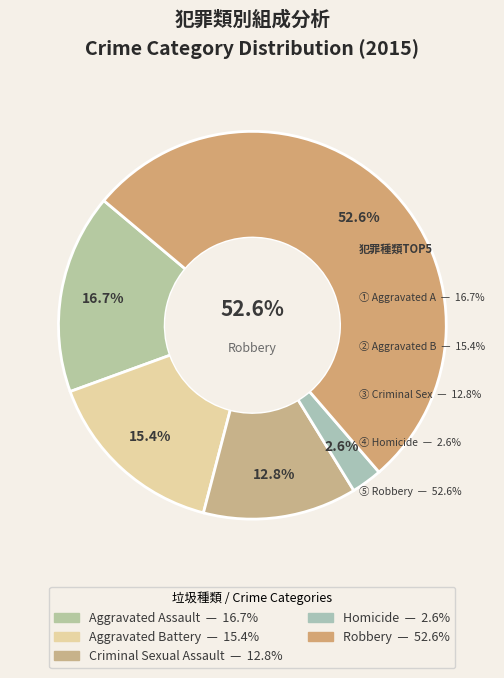

Rank the categories by value from lowest to highest.

Homicide, Criminal Sexual Assault, Aggravated Battery, Aggravated Assault, Robbery